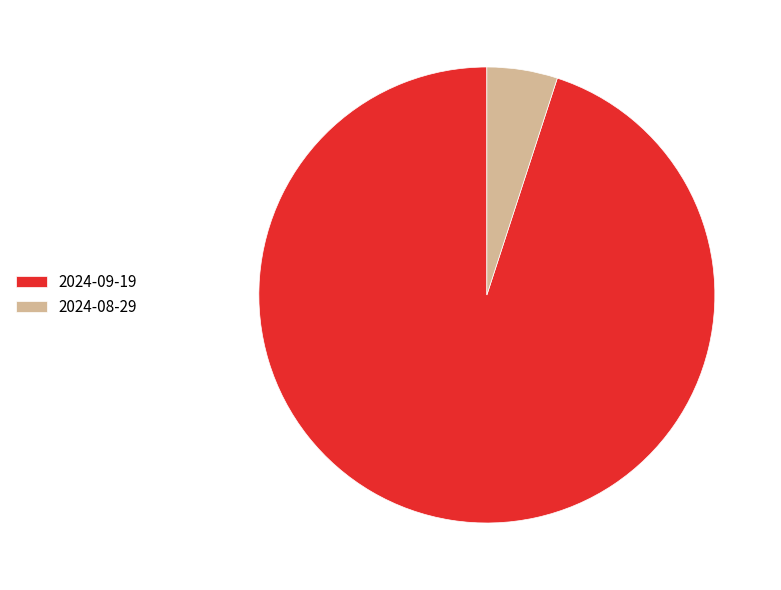

How many slices are in this pie chart?

2